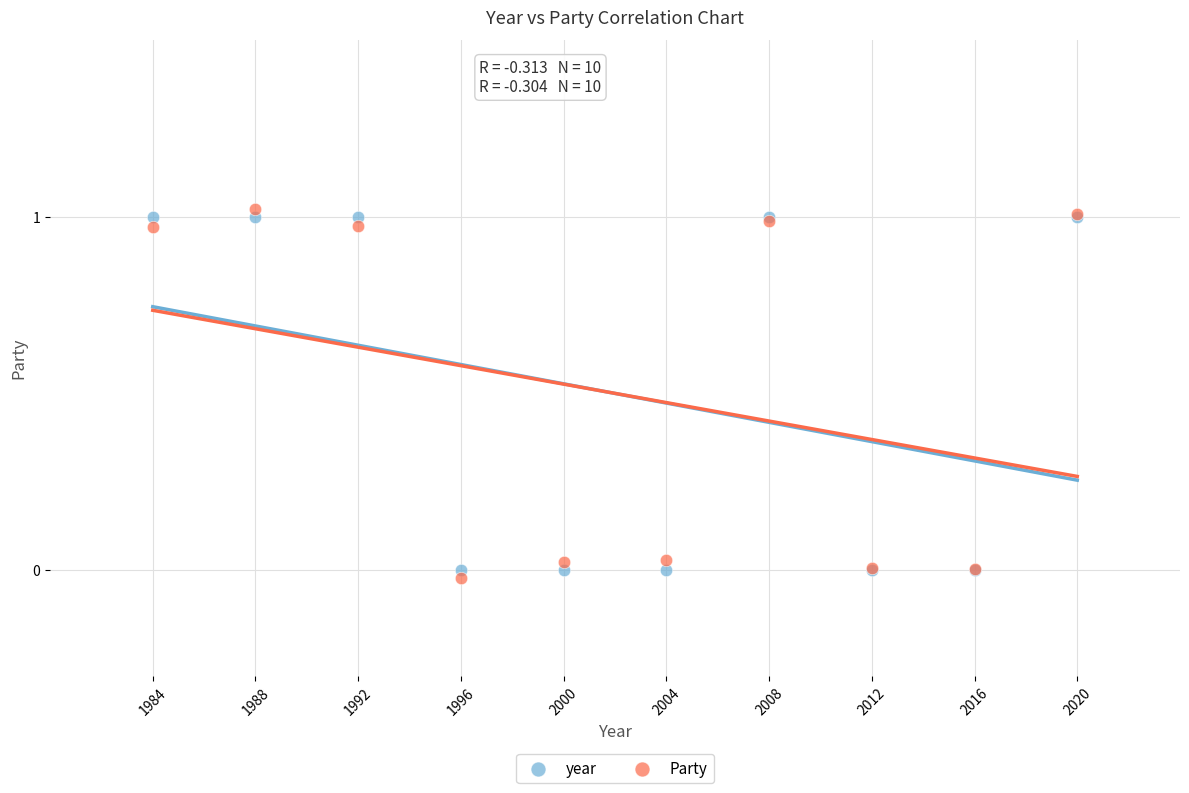

What are all the series names shown in the legend?

year, Party